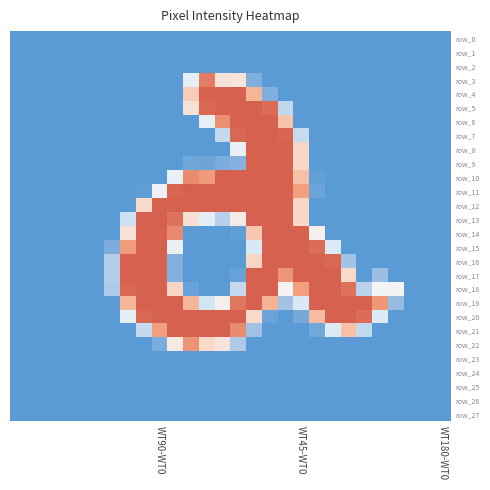

What is the sum of all row_6 values?

-17.9